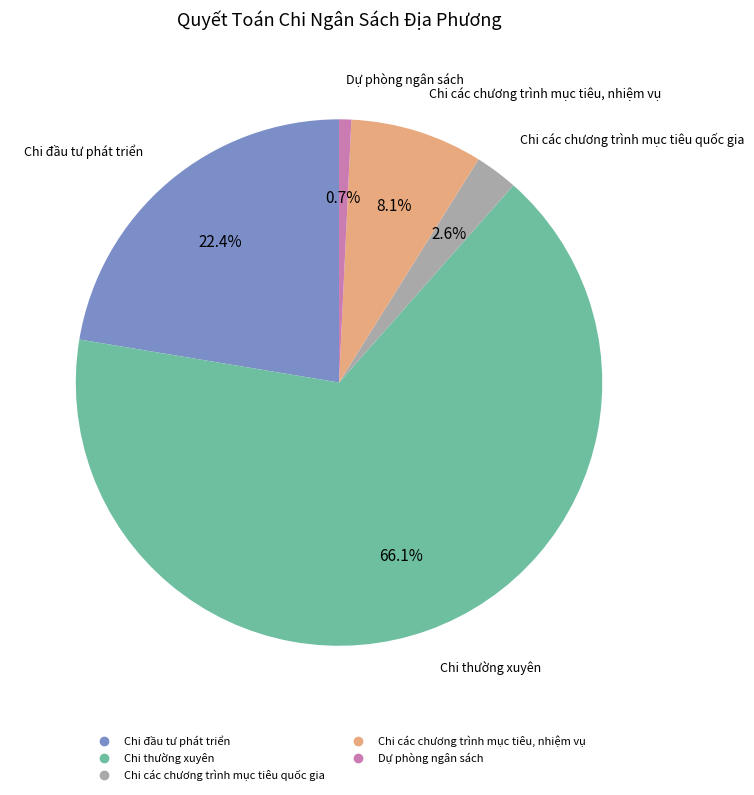

To the nearest percent, what is the difference between the largest and smallest slice percentages?

65%